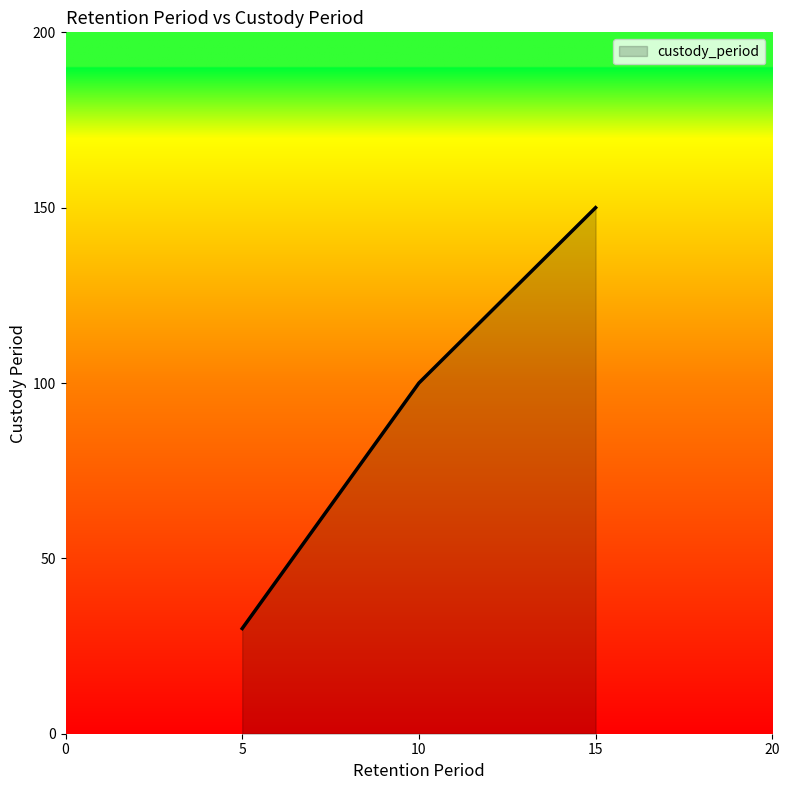

Is it true that the value at 10 is 69?

False